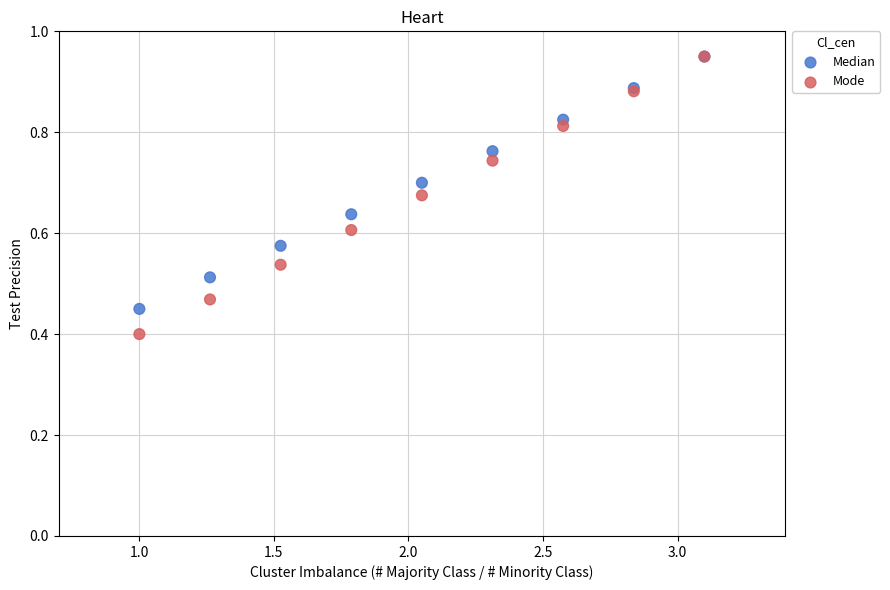

Which series has the widest spread of Y values?

Mode